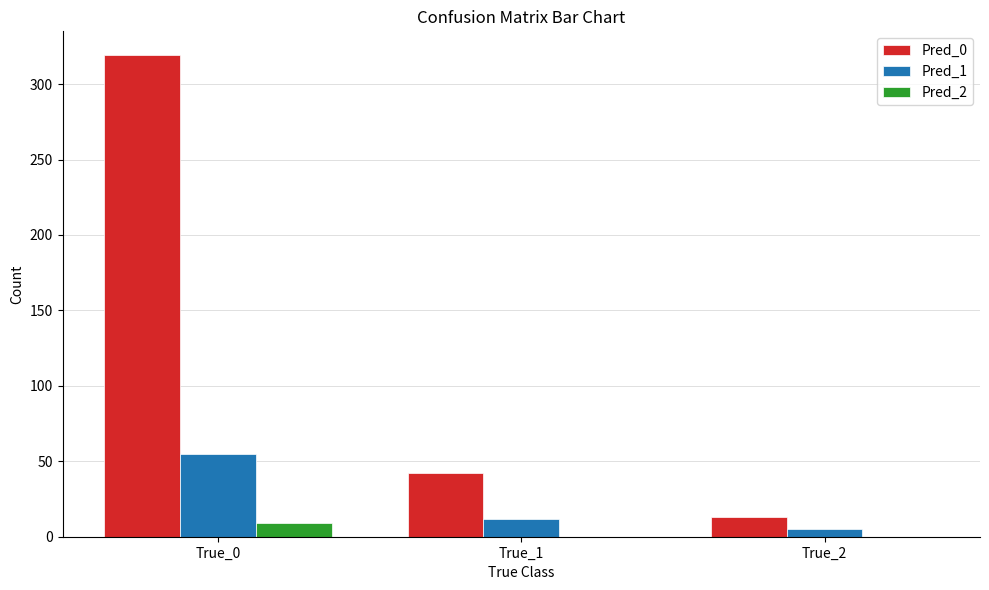

At which label does Pred_1 reach its peak?

True_0